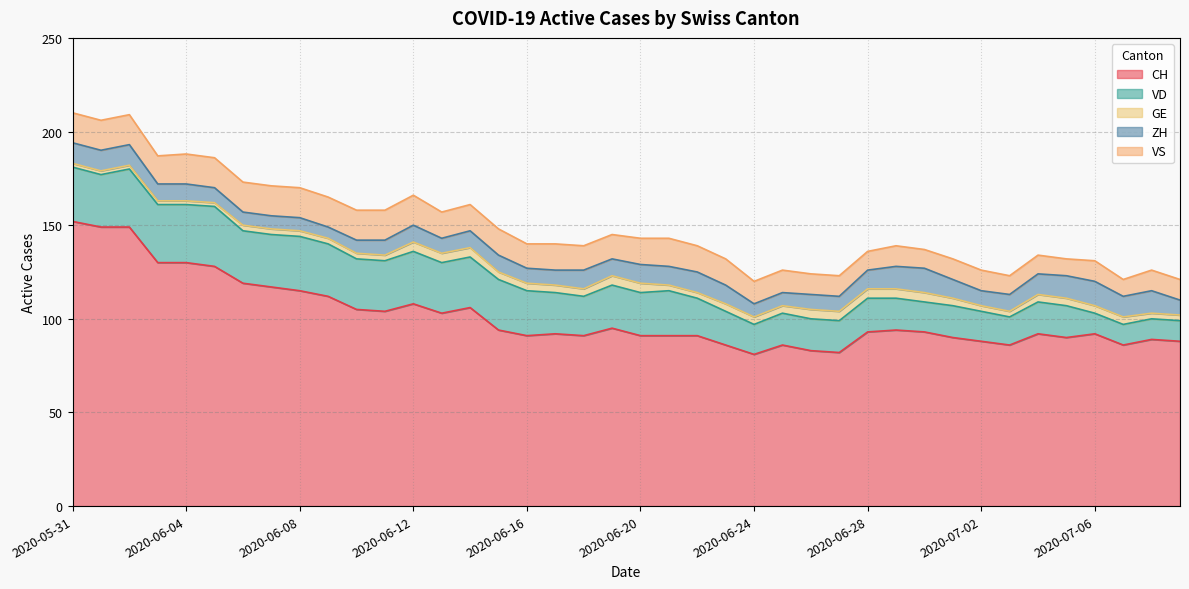

What is the label of the 27th point from the left?

2020-06-26